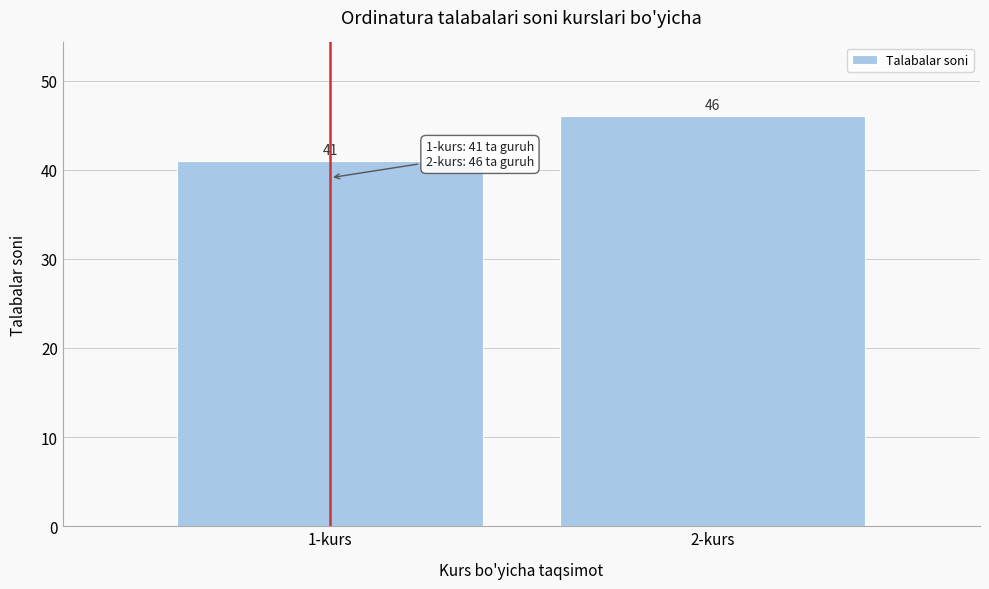

Reading right to left, transcribe all the data shown in this chart.

2-kurs=46	1-kurs=41